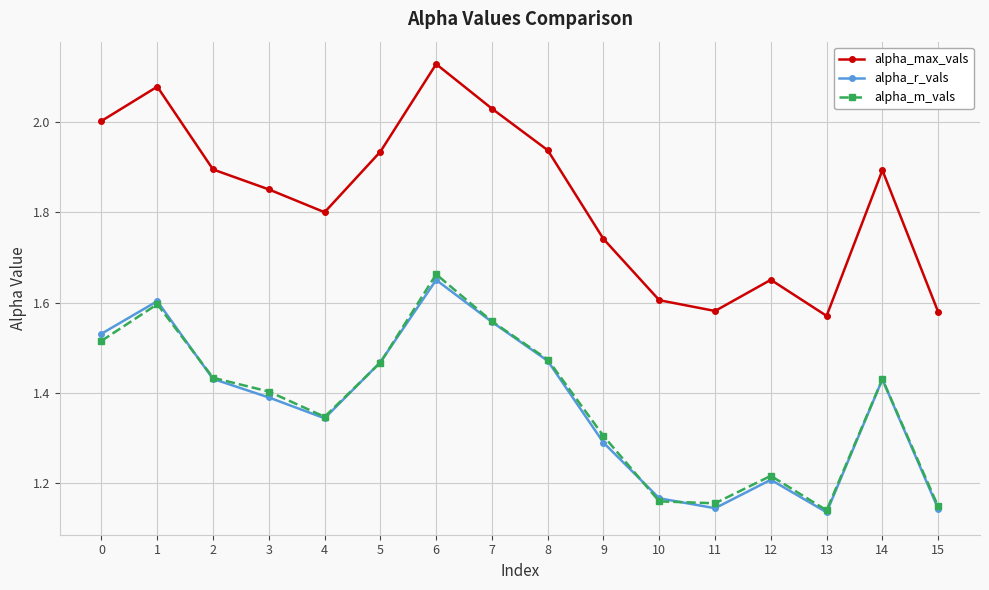

At how many categories does at least one series exceed 1?

16